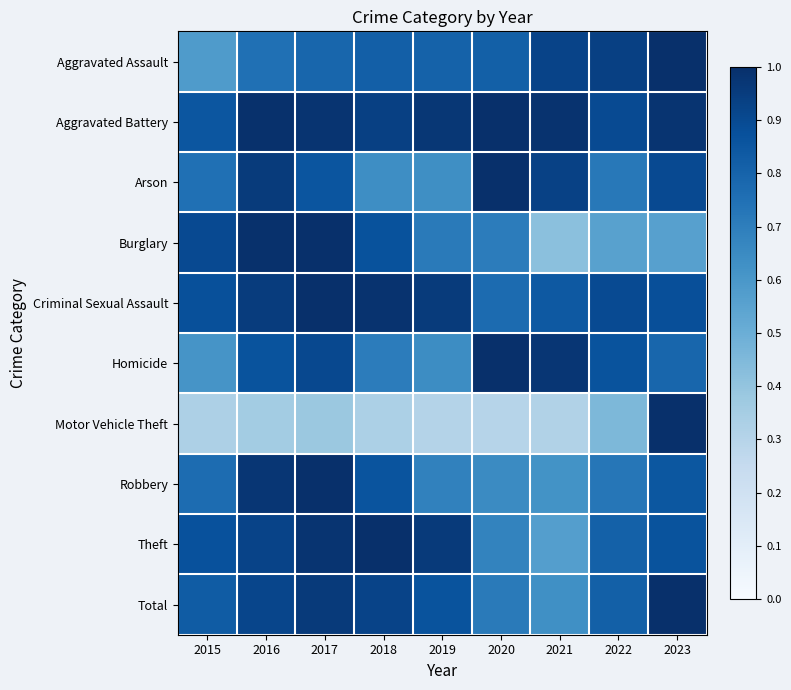

Reading right to left, transcribe all the data shown in this chart.

Aggravated Assault: 2023=1.0	2022=0.9	2021=0.9	2020=0.8	2019=0.8	2018=0.8	2017=0.8	2016=0.8	2015=0.6
Aggravated Battery: 2023=1.0	2022=0.9	2021=1.0	2020=1.0	2019=1.0	2018=0.9	2017=1.0	2016=1.0	2015=0.9
Arson: 2023=0.9	2022=0.7	2021=0.9	2020=1.0	2019=0.6	2018=0.6	2017=0.9	2016=1.0	2015=0.8
Burglary: 2023=0.6	2022=0.6	2021=0.4	2020=0.7	2019=0.7	2018=0.9	2017=1.0	2016=1.0	2015=0.9
Criminal Sexual Assault: 2023=0.9	2022=0.9	2021=0.8	2020=0.8	2019=1.0	2018=1.0	2017=1.0	2016=1.0	2015=0.9
Homicide: 2023=0.8	2022=0.9	2021=1.0	2020=1.0	2019=0.6	2018=0.7	2017=0.9	2016=0.9	2015=0.6
Motor Vehicle Theft: 2023=1.0	2022=0.5	2021=0.3	2020=0.3	2019=0.3	2018=0.3	2017=0.4	2016=0.4	2015=0.3
Robbery: 2023=0.8	2022=0.7	2021=0.6	2020=0.7	2019=0.7	2018=0.9	2017=1.0	2016=1.0	2015=0.8
Theft: 2023=0.9	2022=0.8	2021=0.6	2020=0.7	2019=1.0	2018=1.0	2017=1.0	2016=0.9	2015=0.9
Total: 2023=1.0	2022=0.8	2021=0.6	2020=0.7	2019=0.9	2018=0.9	2017=1.0	2016=0.9	2015=0.8